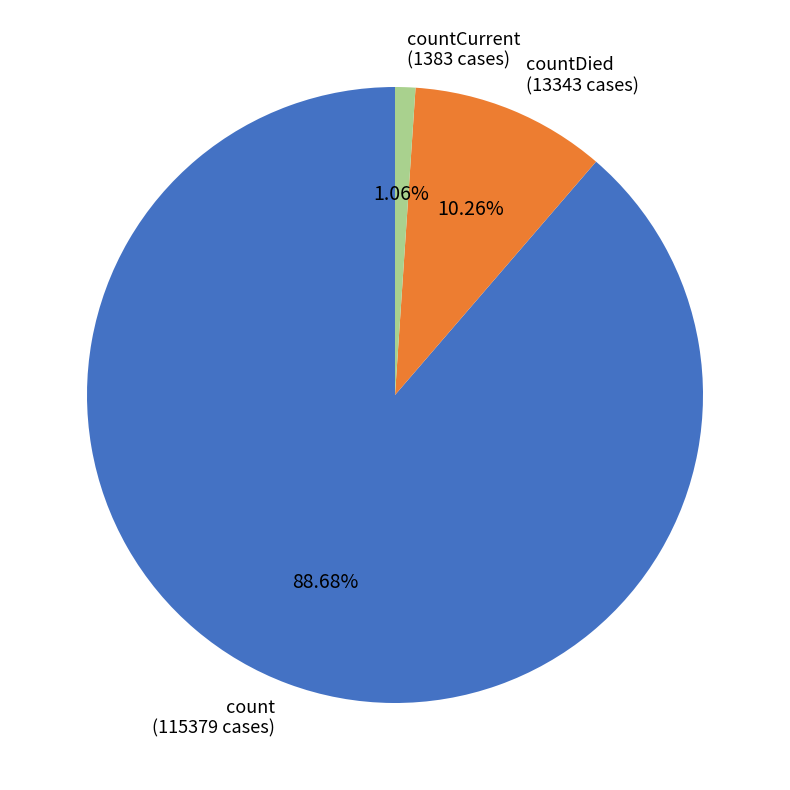

Between count (115379 cases) and countDied (13343 cases), which is larger?

count (115379 cases)